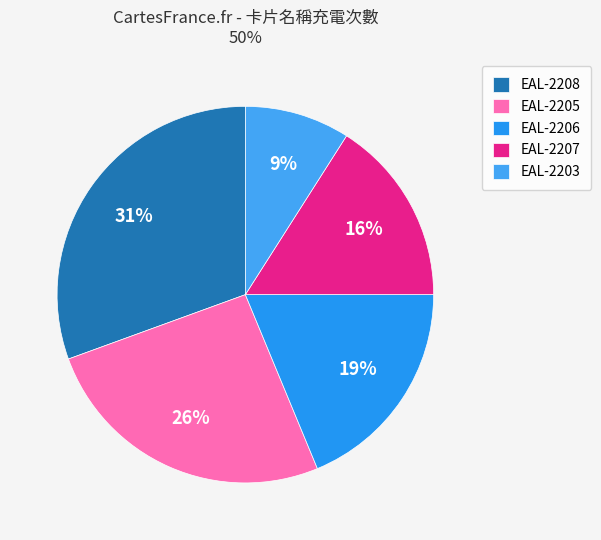

Count the number of slices in the pie.

5